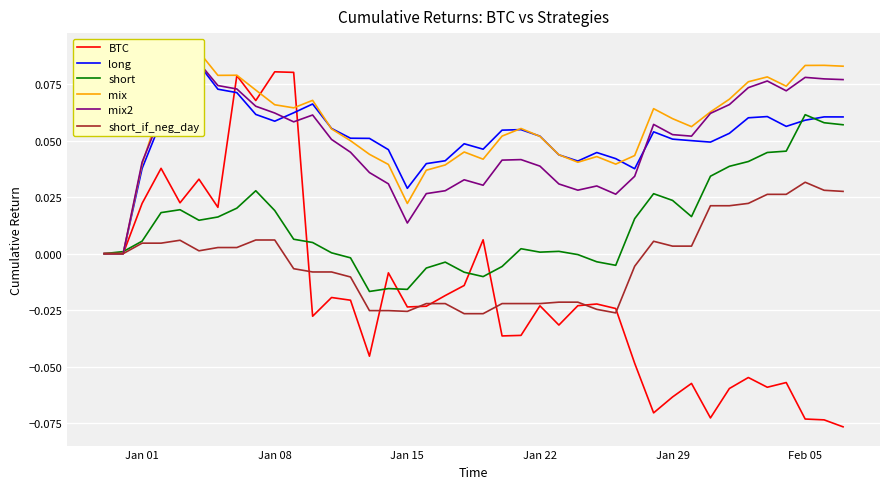

Reading right to left, extract all data points from this chart.

BTC: -0.1	-0.1	-0.1	-0.1	-0.1	-0.1	-0.1	-0.1	-0.1	-0.1	-0.1	-0.0	-0.0	-0.0	-0.0	-0.0	-0.0	-0.0	-0.0	0.0	-0.0	-0.0	-0.0	-0.0	-0.0	-0.0	-0.0	-0.0	-0.0	0.1	0.1	0.1	0.1	0.0	0.0	0.0	0.0	0.0	0.0	0.0
long: 0.1	0.1	0.1	0.1	0.1	0.1	0.1	0.0	0.1	0.1	0.1	0.0	0.0	0.0	0.0	0.0	0.1	0.1	0.1	0.0	0.0	0.0	0.0	0.0	0.0	0.1	0.1	0.1	0.1	0.1	0.1	0.1	0.1	0.1	0.1	0.1	0.1	0.0	0.0	0.0
short: 0.1	0.1	0.1	0.0	0.0	0.0	0.0	0.0	0.0	0.0	0.0	0.0	-0.0	-0.0	-0.0	0.0	0.0	0.0	-0.0	-0.0	-0.0	-0.0	-0.0	-0.0	-0.0	-0.0	-0.0	0.0	0.0	0.0	0.0	0.0	0.0	0.0	0.0	0.0	0.0	0.0	0.0	0.0
mix: 0.1	0.1	0.1	0.1	0.1	0.1	0.1	0.1	0.1	0.1	0.1	0.0	0.0	0.0	0.0	0.0	0.1	0.1	0.1	0.0	0.0	0.0	0.0	0.0	0.0	0.0	0.0	0.1	0.1	0.1	0.1	0.1	0.1	0.1	0.1	0.1	0.1	0.0	0.0	0.0
mix2: 0.1	0.1	0.1	0.1	0.1	0.1	0.1	0.1	0.1	0.1	0.1	0.0	0.0	0.0	0.0	0.0	0.0	0.0	0.0	0.0	0.0	0.0	0.0	0.0	0.0	0.0	0.0	0.1	0.1	0.1	0.1	0.1	0.1	0.1	0.1	0.1	0.1	0.0	0.0	0.0
short_if_neg_day: 0.0	0.0	0.0	0.0	0.0	0.0	0.0	0.0	0.0	0.0	0.0	-0.0	-0.0	-0.0	-0.0	-0.0	-0.0	-0.0	-0.0	-0.0	-0.0	-0.0	-0.0	-0.0	-0.0	-0.0	-0.0	-0.0	-0.0	-0.0	0.0	0.0	0.0	0.0	0.0	0.0	0.0	0.0	0.0	0.0